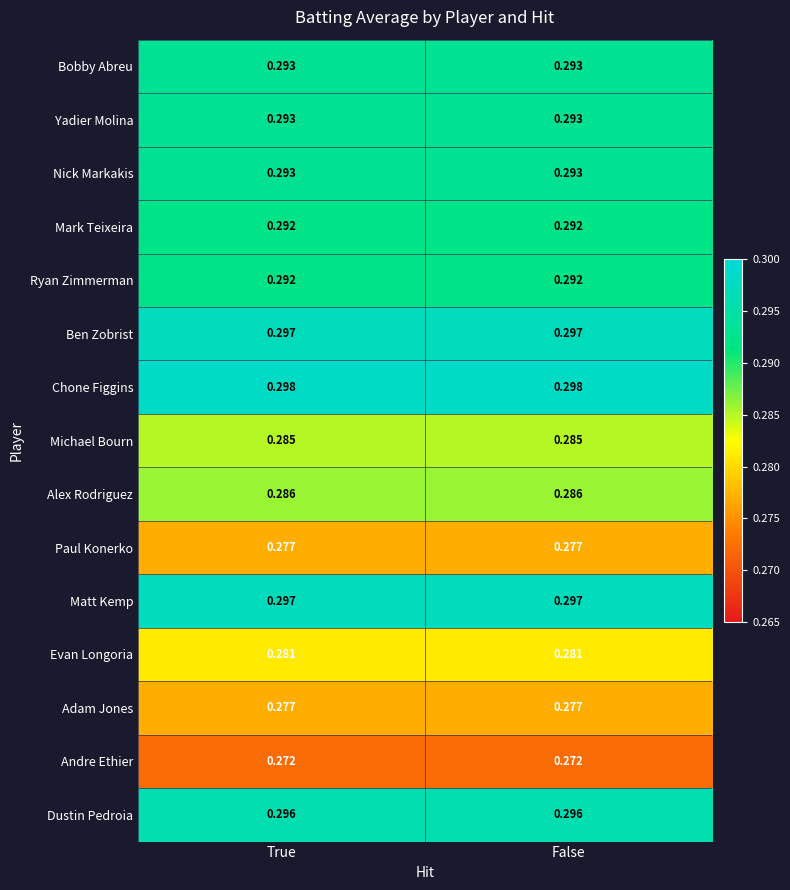

Which series has the largest total across all categories?

Chone Figgins